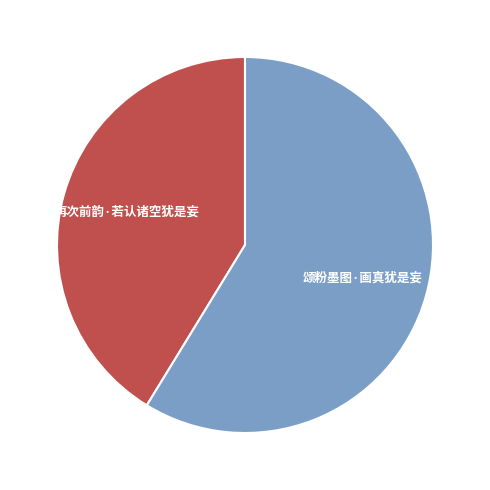

Which slice represents more than half of the pie?

颂粉墨图·画真犹是妄